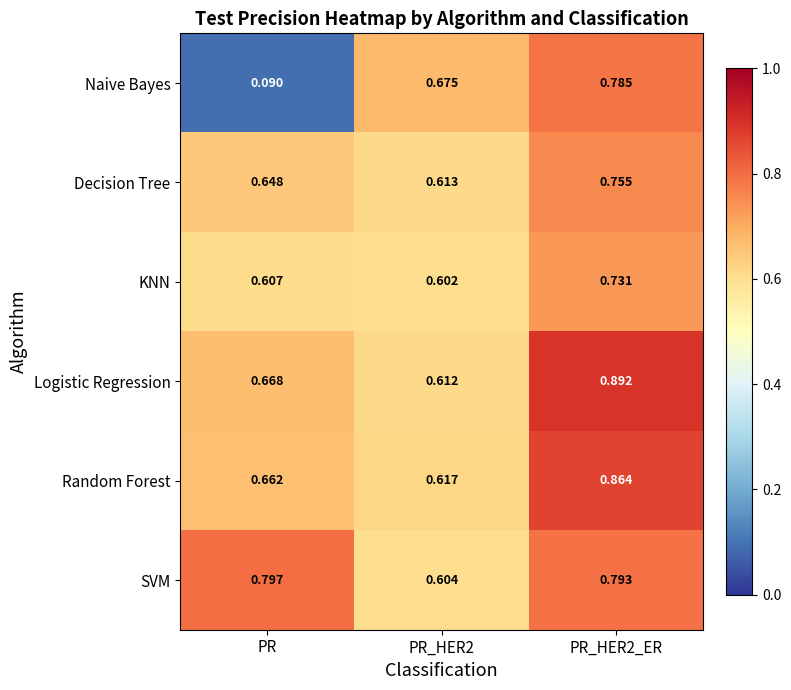

At which label does Naive Bayes reach its minimum?

PR